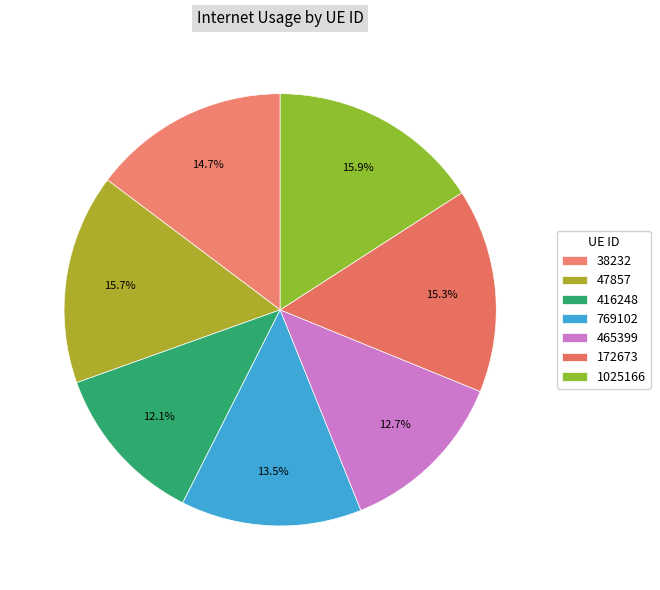

Which slice is the largest?

1025166